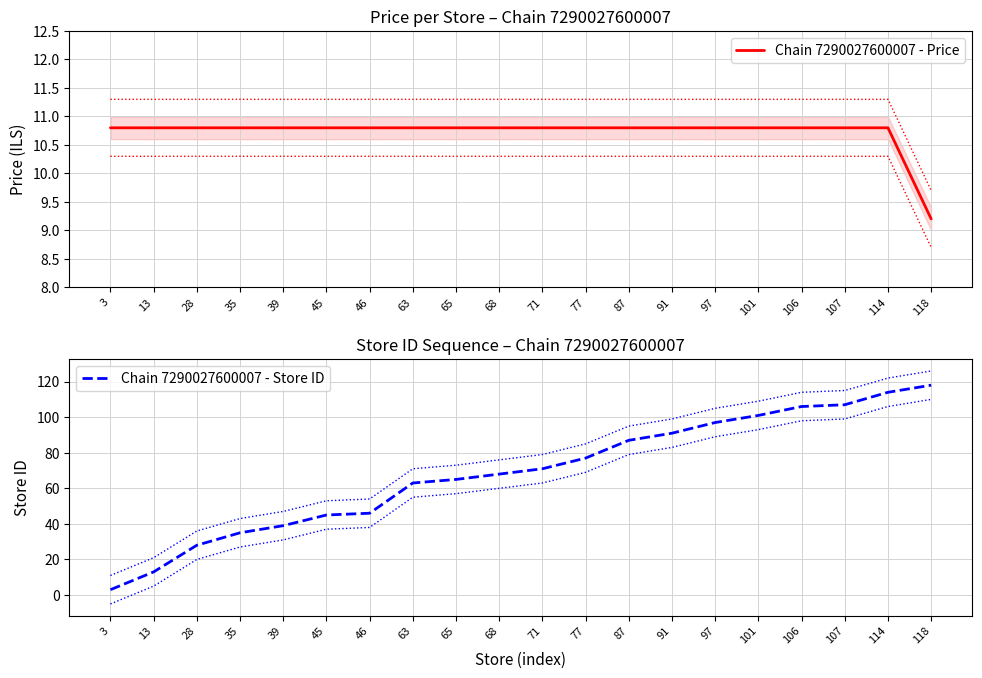

Is the value of Chain 7290027600007 - Store ID at 114 greater than the value of Chain 7290027600007 - Price at 46?

Yes